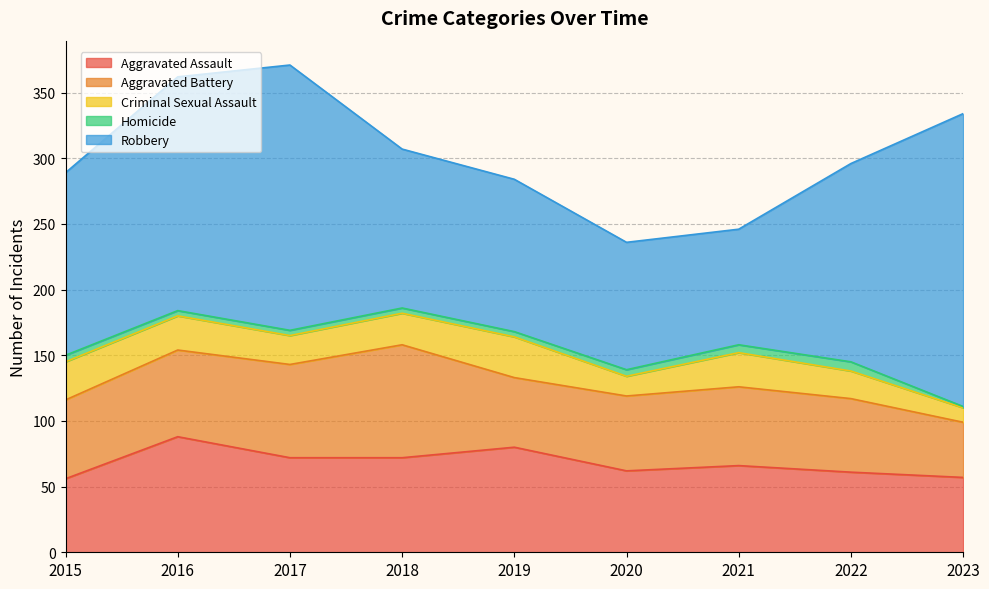

The Robbery series shows 139 at 2017. True or false?

False